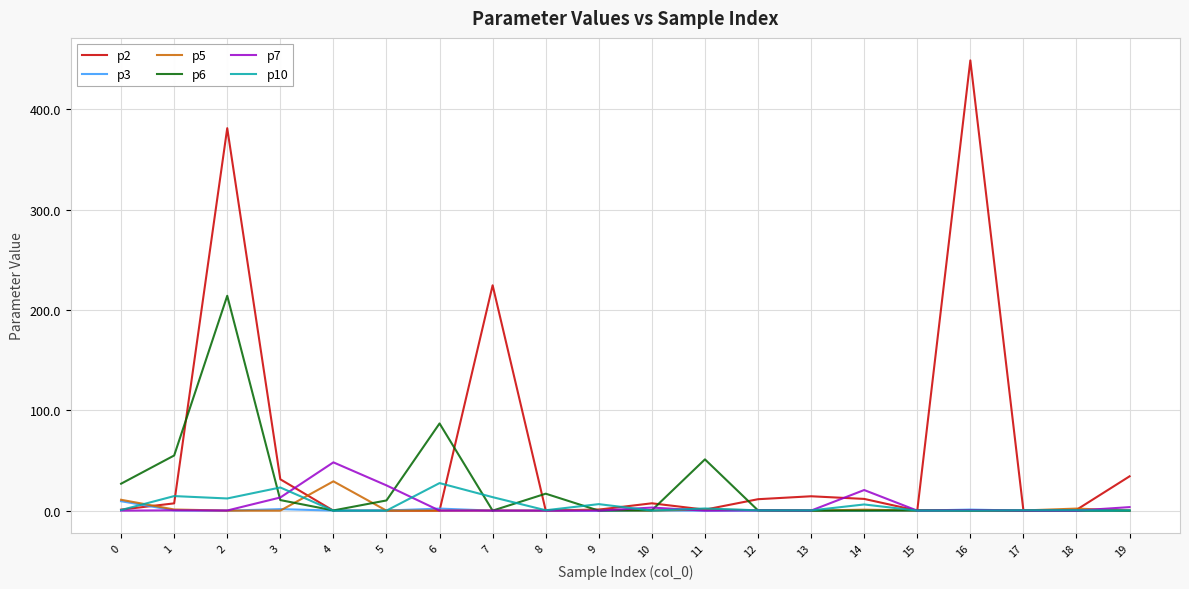

What are all the series names shown in the legend?

p2, p3, p5, p6, p7, p10